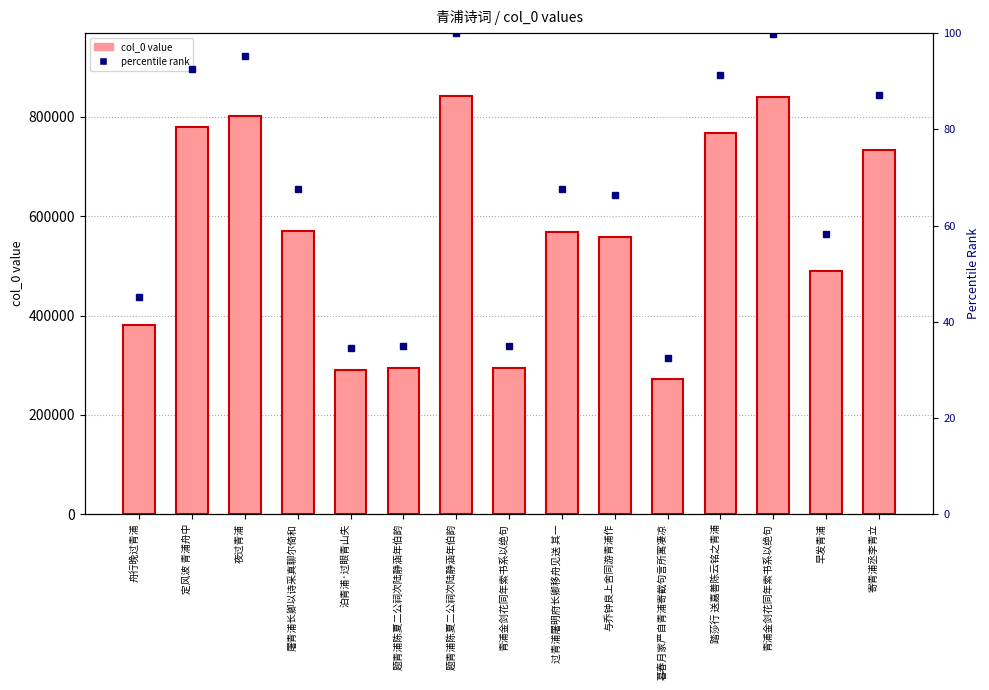

What is the greatest value displayed?

842387.0